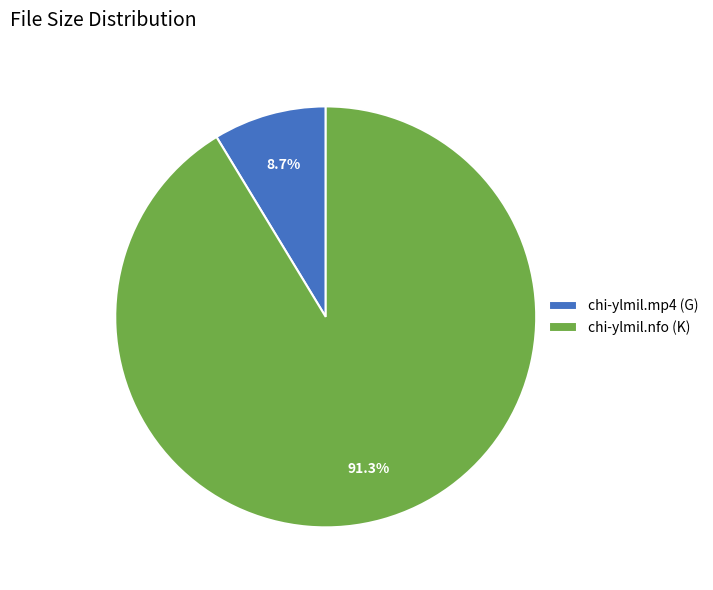

How many slices are in this pie chart?

2